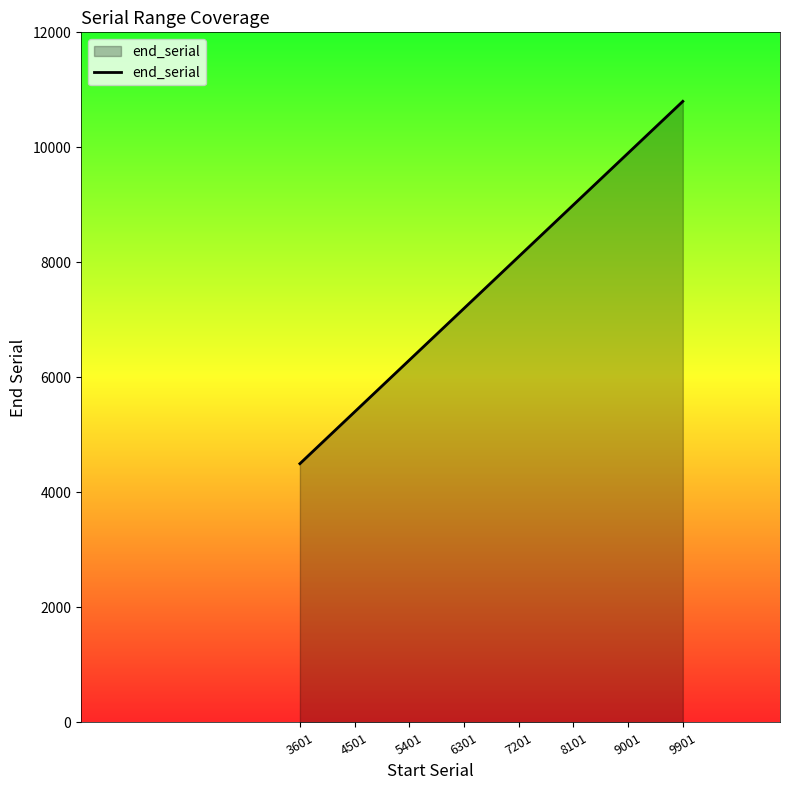

At which category does the chart reach its peak across all series?

9901